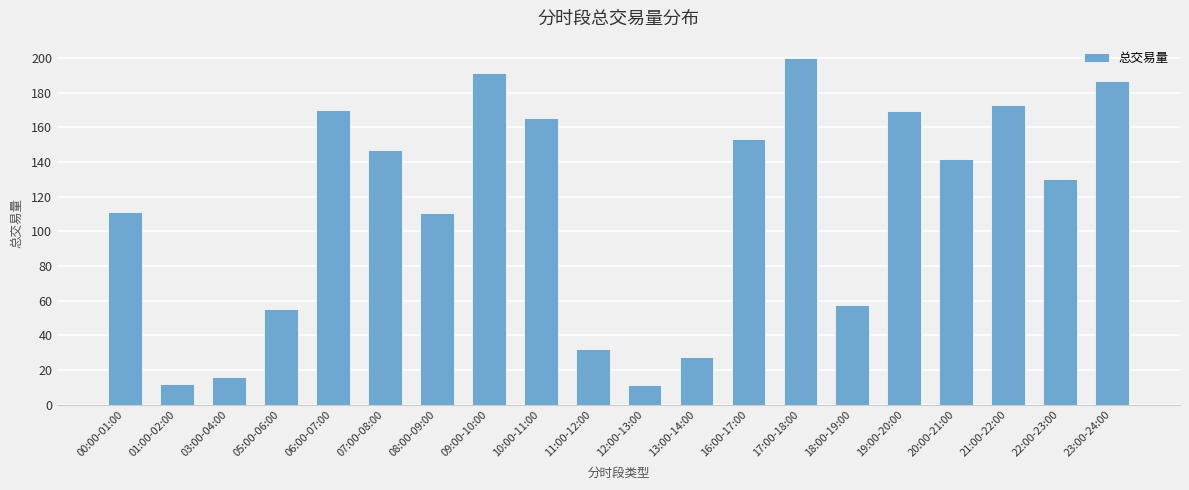

What is the smallest value displayed?

11.2